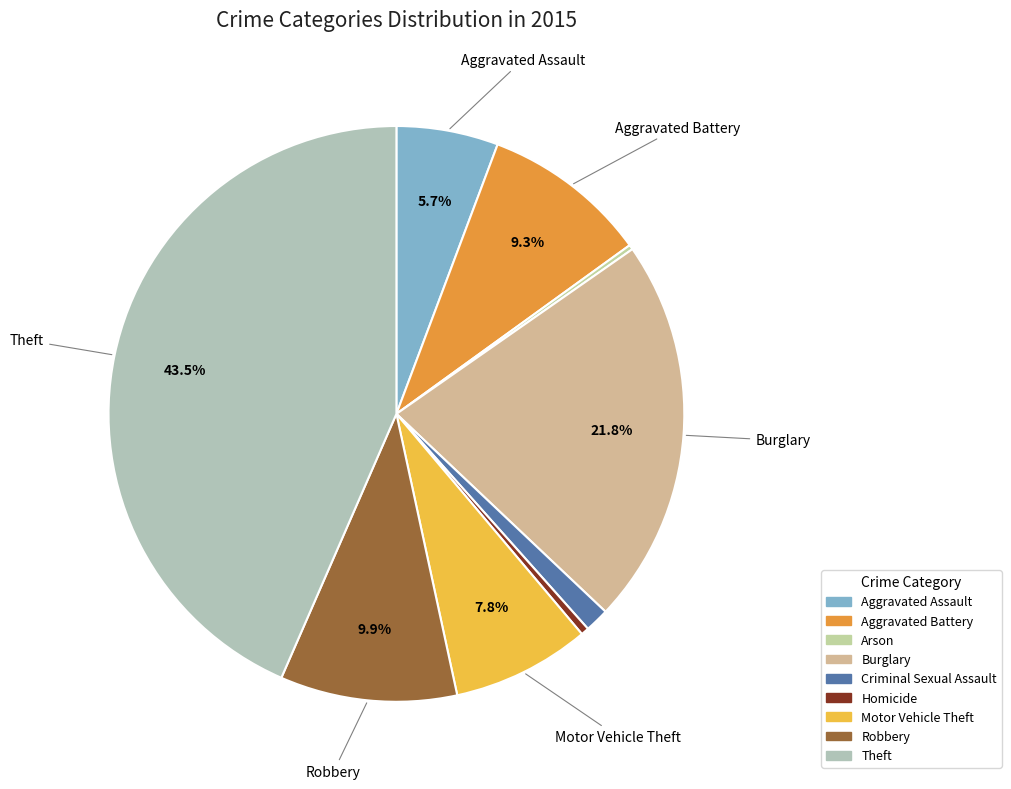

To the nearest percent, what percentage of the pie is Criminal Sexual Assault?

1%